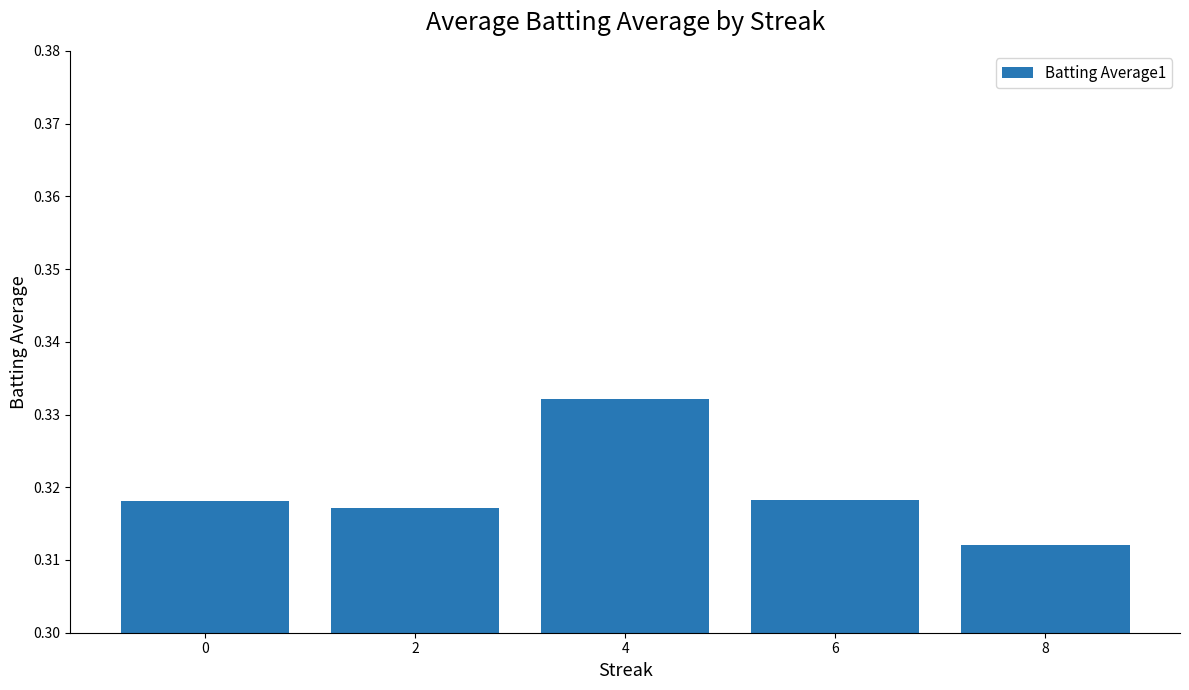

The value at 4 is 0.2. True or false?

False